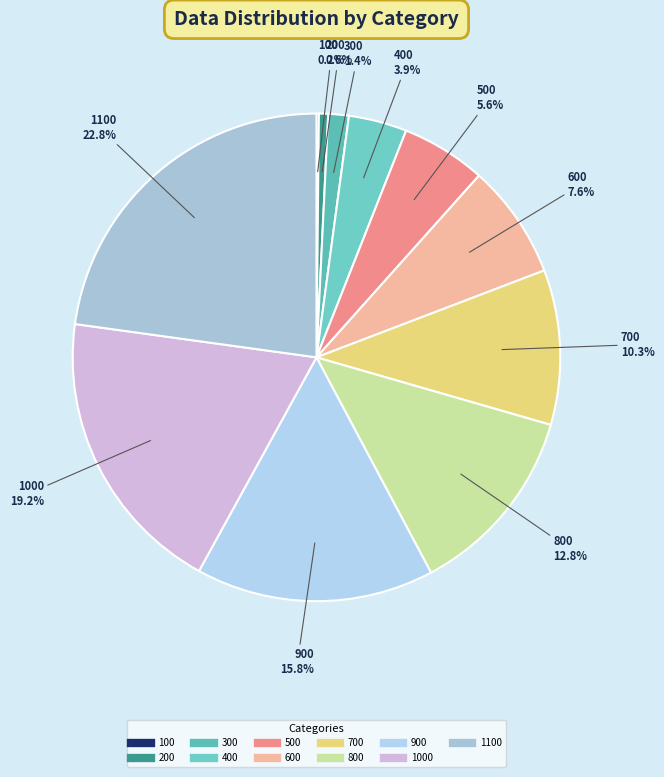

Which slice is the smallest?

100